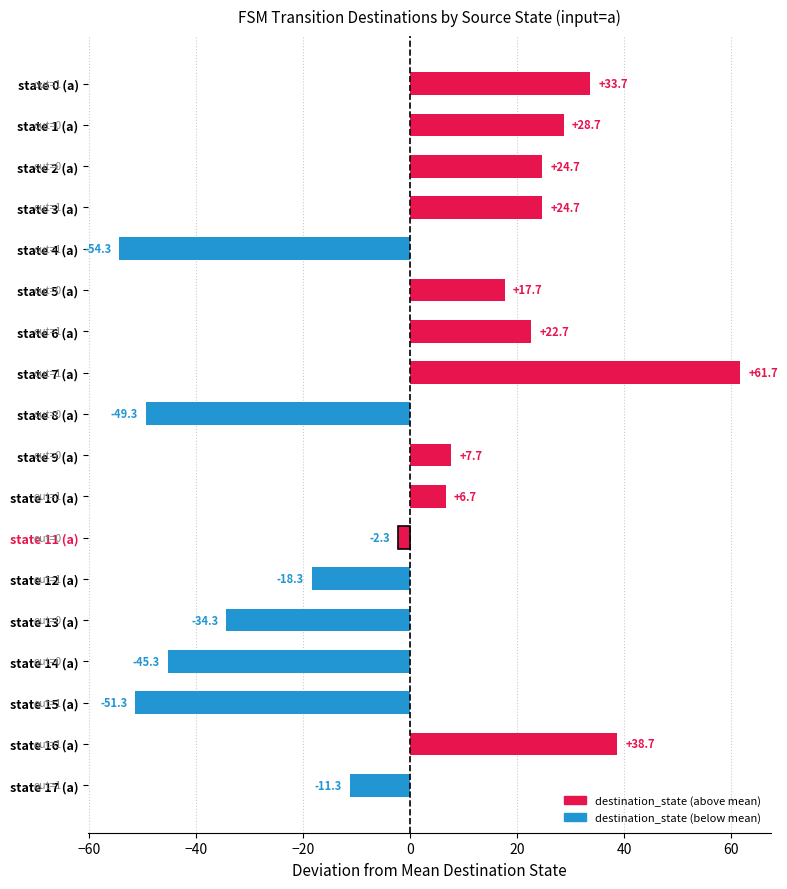

Between state 7 (a) and state 11 (a), which is larger?

state 7 (a)